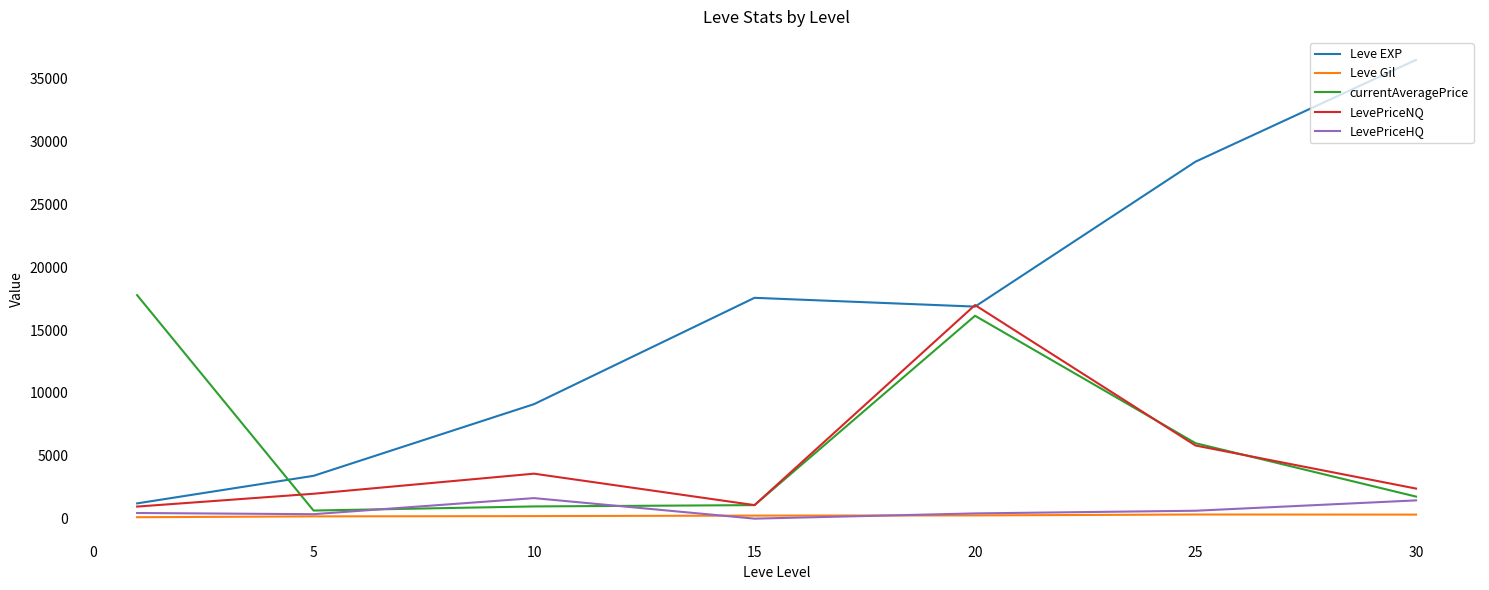

Which series has the widest spread of values?

Leve EXP